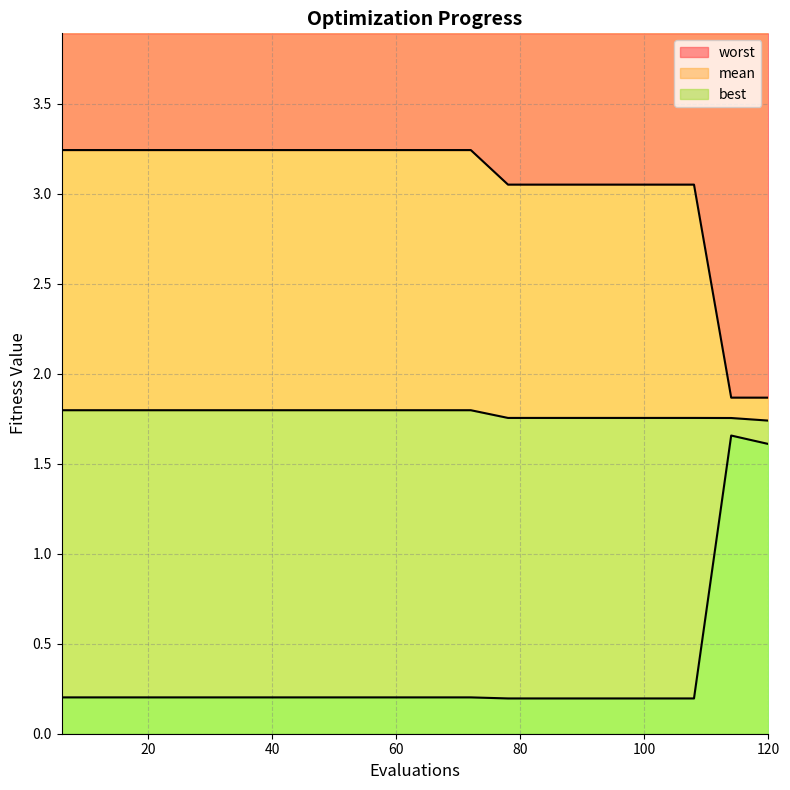

What is the difference between the maximum and minimum values in the mean series?

0.1